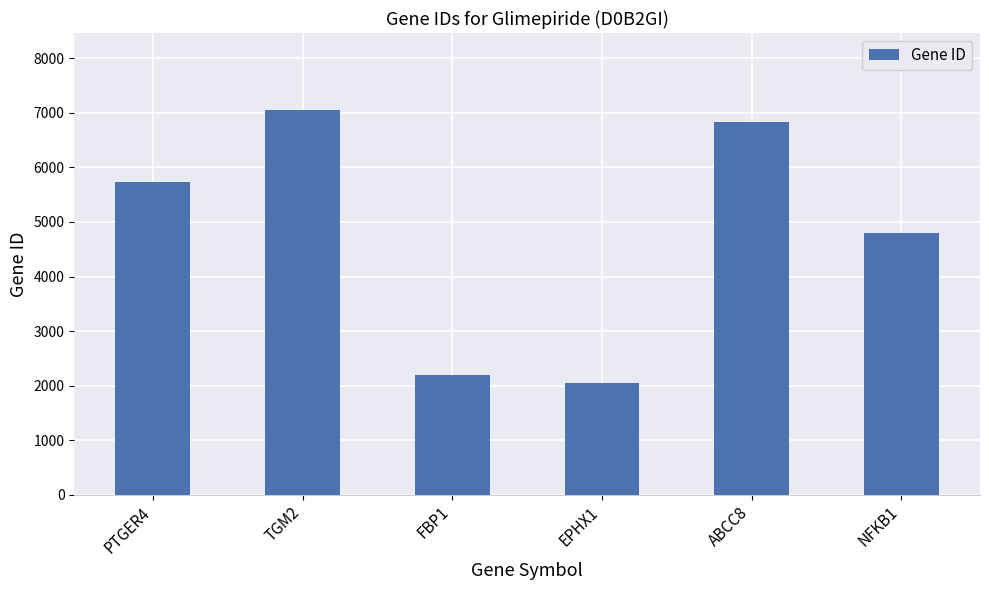

Read the value at EPHX1, to the nearest 100.

2100